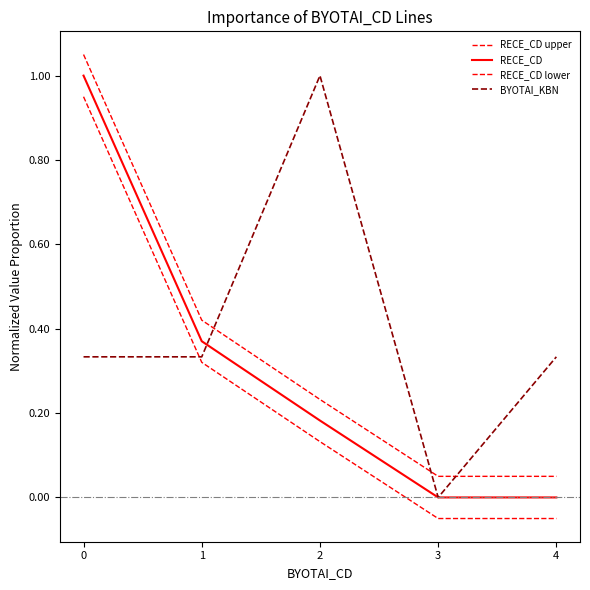

How many intersections are there between RECE_CD and BYOTAI_KBN?

1